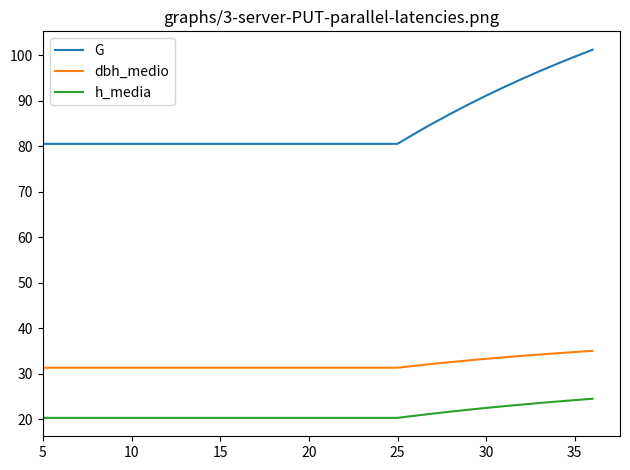

Rank the series by their average value, from lowest to highest.

h_media, dbh_medio, G